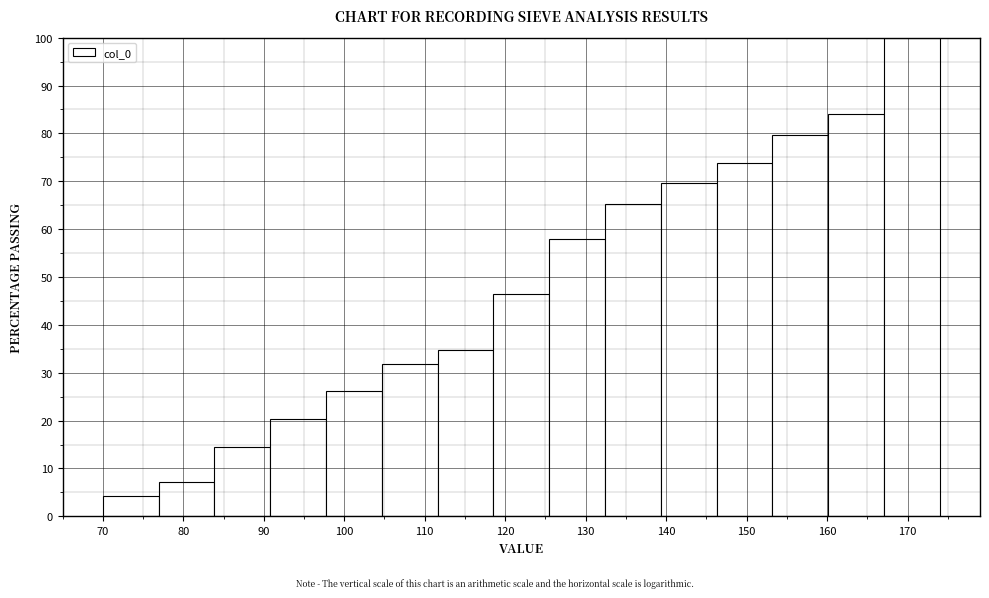

Over which range of the x-axis is the bar tallest?

167 to 174